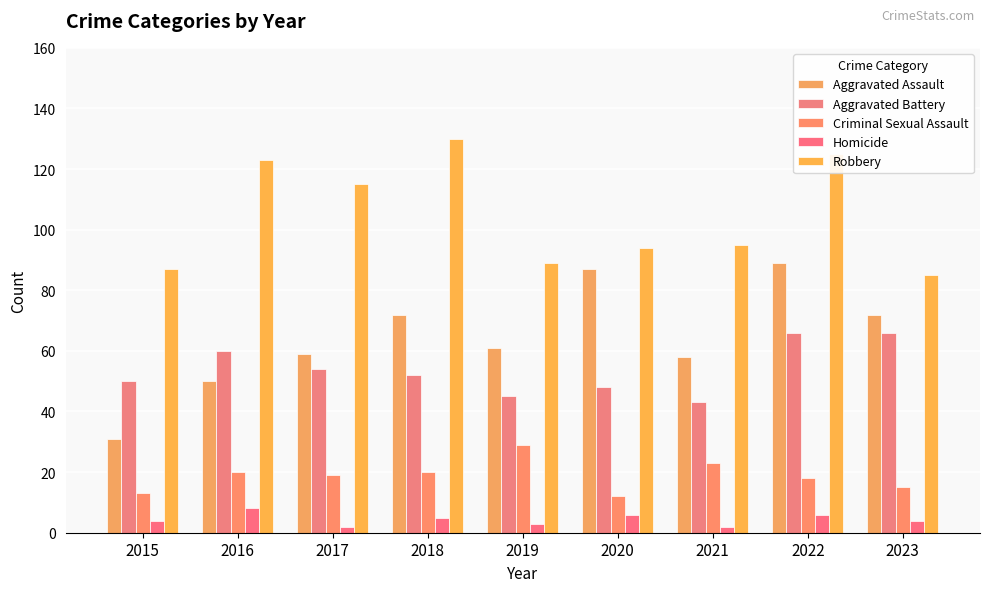

Rank the series at 2017 from lowest to highest value.

Homicide, Criminal Sexual Assault, Aggravated Battery, Aggravated Assault, Robbery